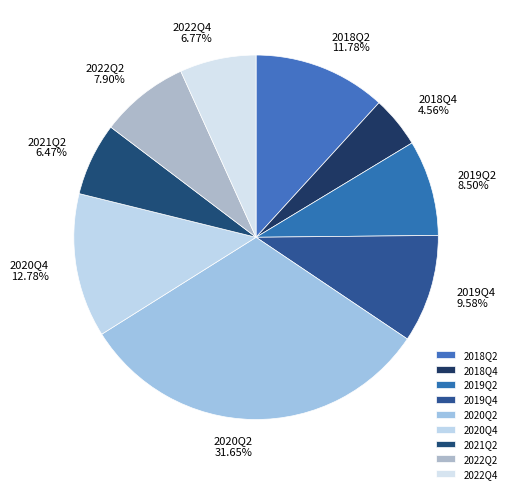

Which has a higher value, 2018Q2 or 2019Q4?

2018Q2